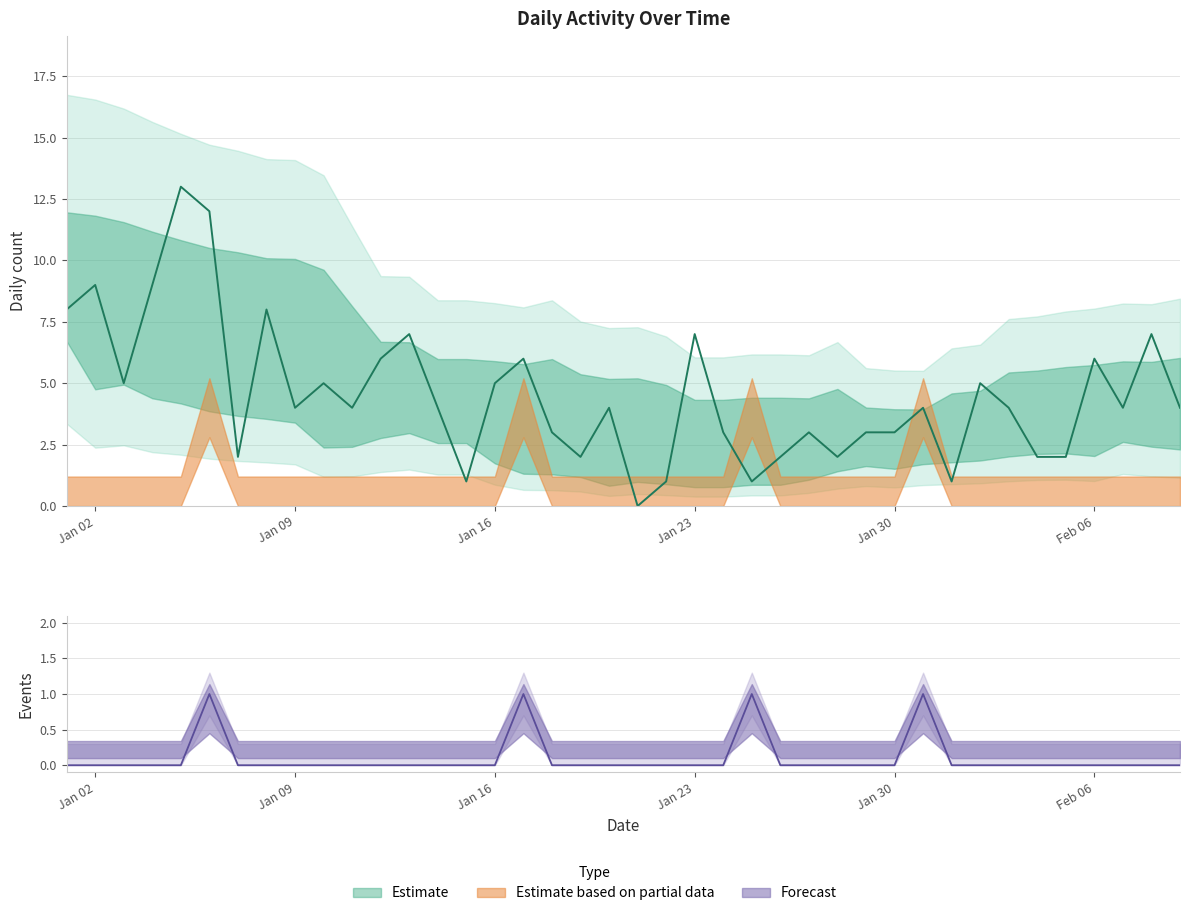

At how many categories does at least one series exceed 2?

29